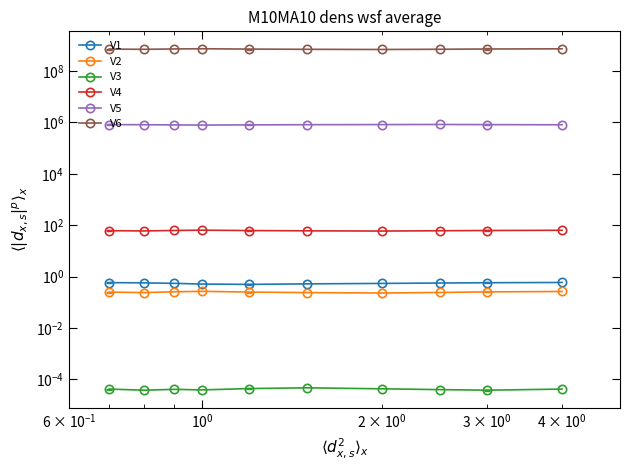

Which series has the largest total across all categories?

V6